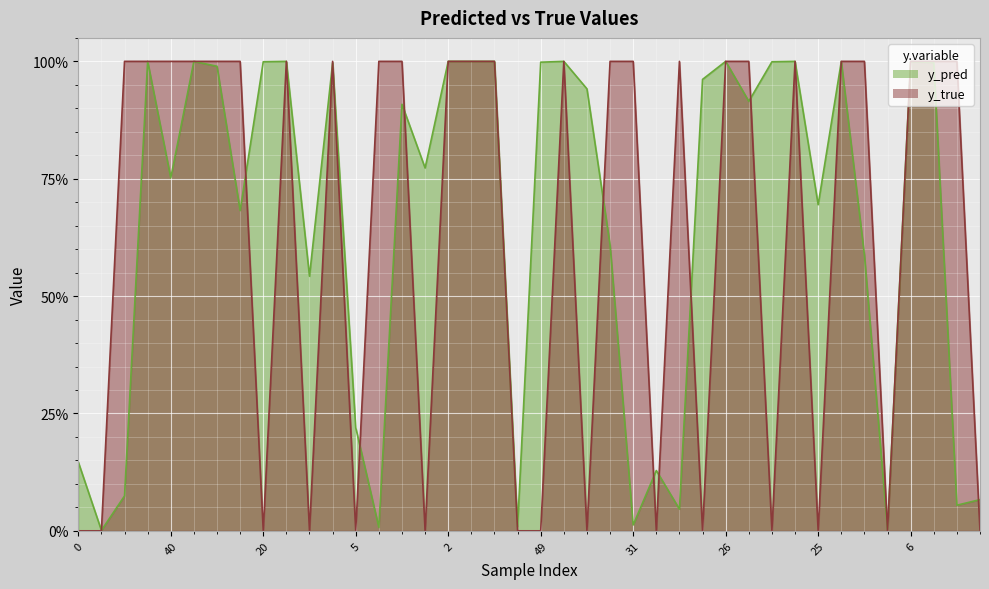

At 39, list the series in order from largest to smallest.

y_true, y_pred